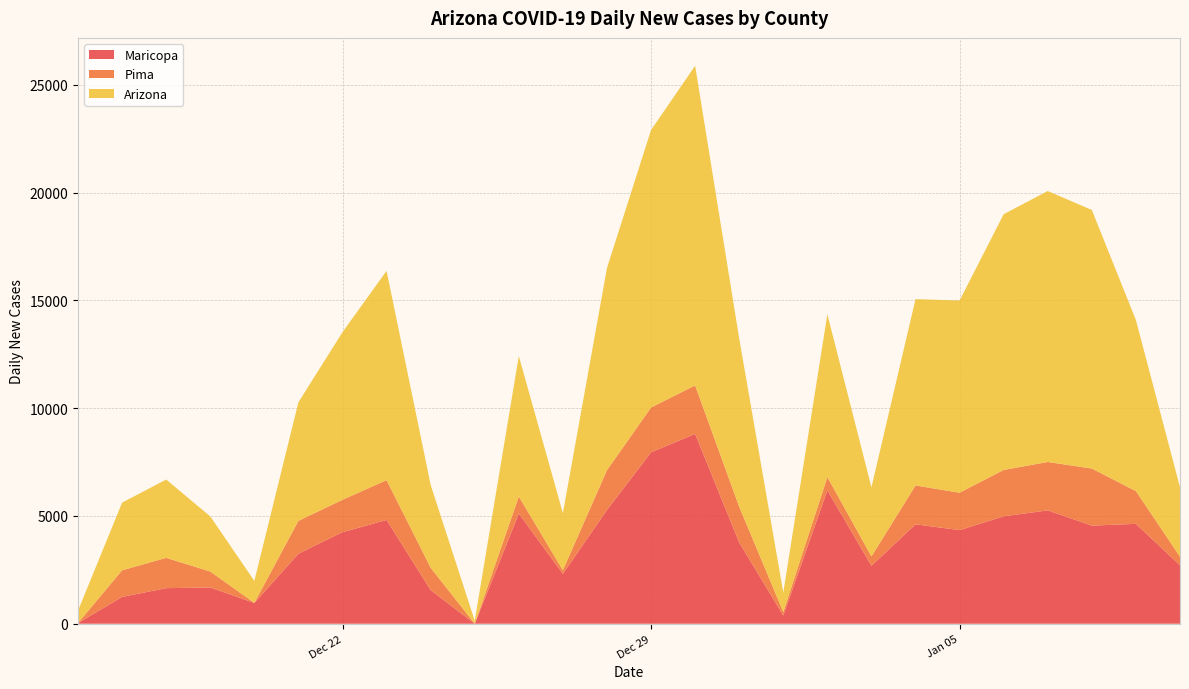

Reading left to right, extract all data points from this chart.

Maricopa: 0=31	1=1246	2=1651	3=1683	4=966	5=3250	6=4248	7=4815	8=1561	9=1	10=5113	11=2314	12=5277	13=7952	14=8806	15=3769	16=383	17=6189	18=2689	19=4611	20=4344	21=4983	22=5259	23=4551	24=4634	25=2709
Pima: 0=4	1=1233	2=1405	3=739	4=3	5=1523	6=1502	7=1845	8=1036	9=1	10=787	11=165	12=1846	13=2076	14=2249	15=1657	16=161	17=612	18=434	19=1802	20=1734	21=2151	22=2244	23=2648	24=1518	25=400
Arizona: 0=571	1=3138	2=3633	3=2557	4=1017	5=5500	6=7774	7=9707	8=3842	9=137	10=6516	11=2649	12=9375	13=12872	14=14825	15=7803	16=899	17=7551	18=3202	19=8642	20=8915	21=11861	22=12567	23=11992	24=7932	25=3220